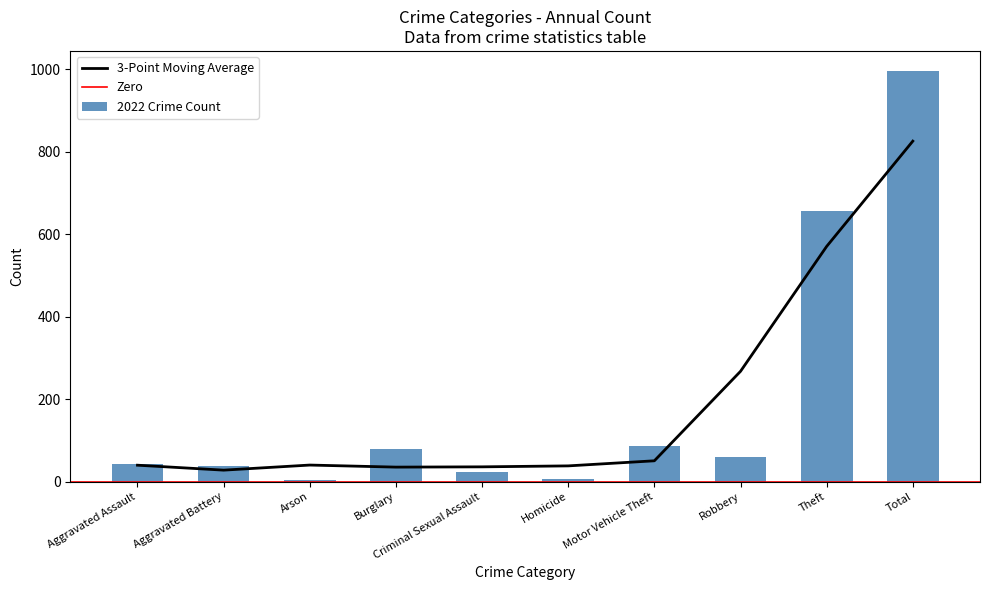

Where is 3-Point Moving Average nearest to the value 427?

Theft